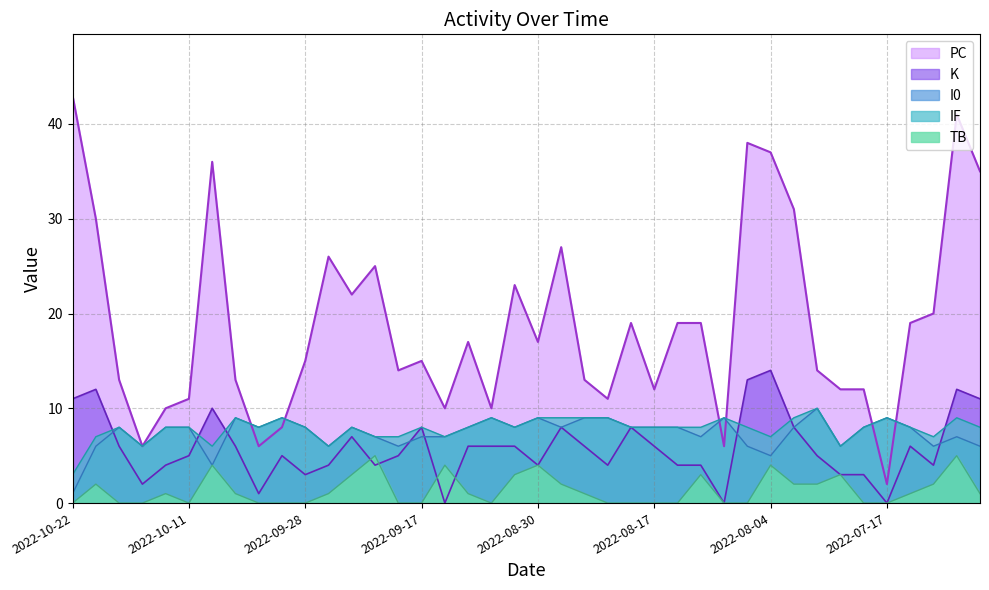

Is it true that IF equals 12 at 2022-08-30?

False